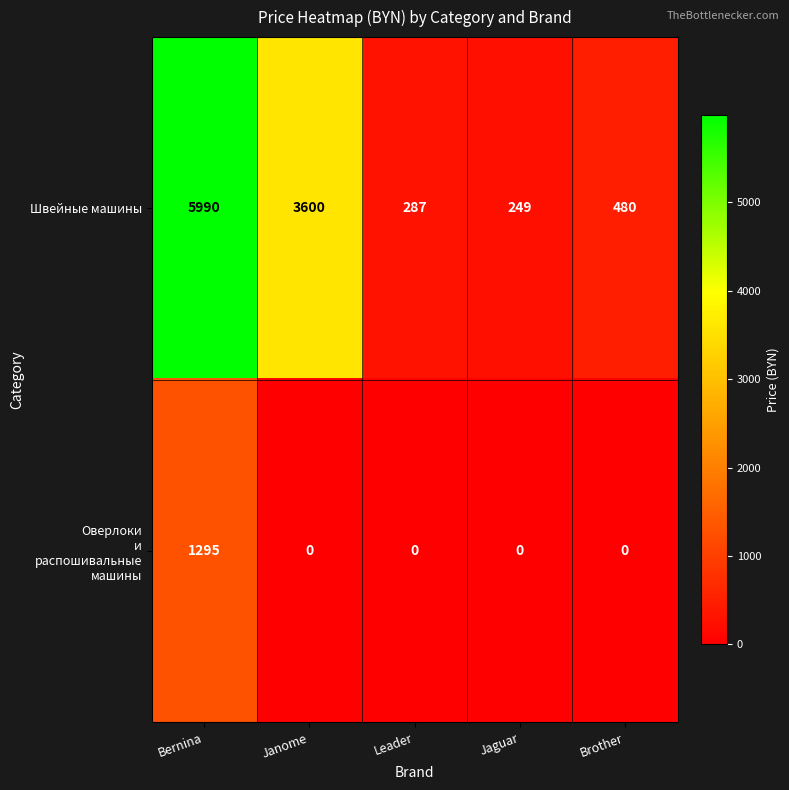

What is the greatest value displayed?

5990